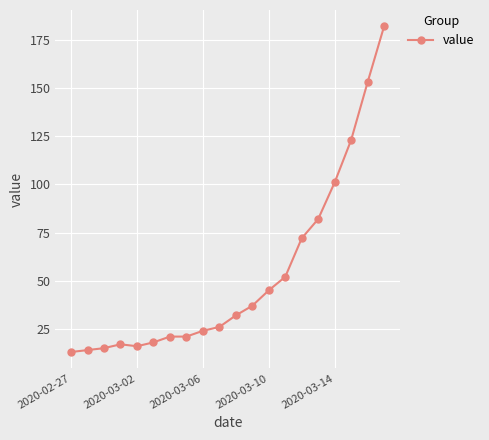

What is the greatest value displayed?

182